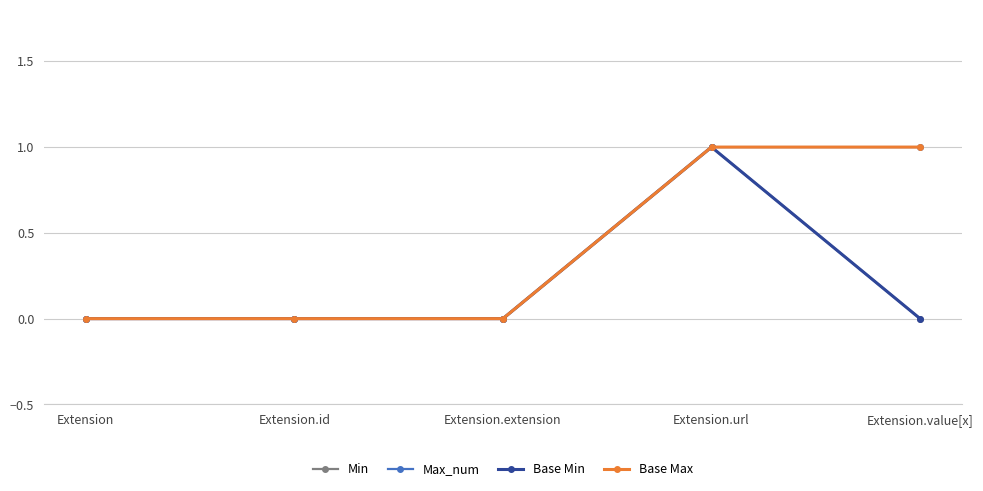

True or false: Base Min and Max_num cross at least once.

False